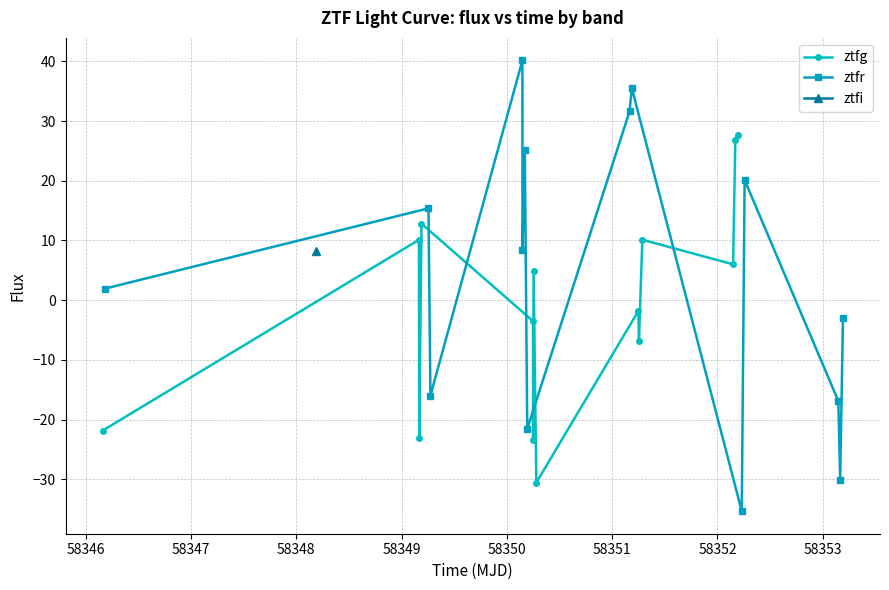

What is the maximum value shown in the chart?

40.2